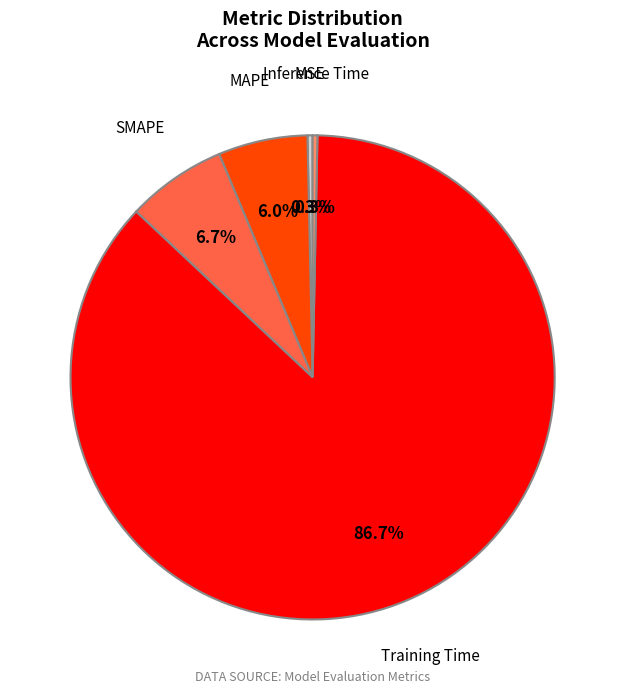

Is it true that Inference Time is 0% of the pie?

True